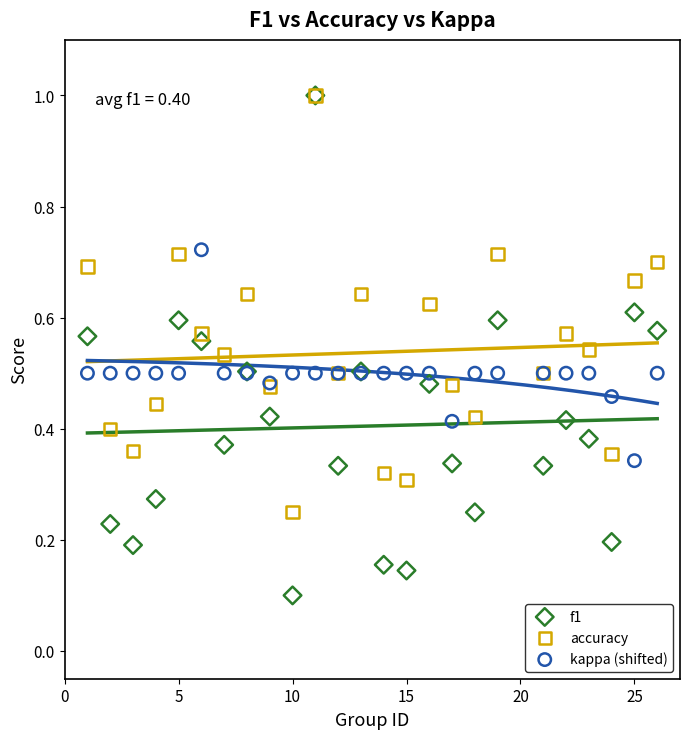

Which series has the widest spread of Y values?

f1